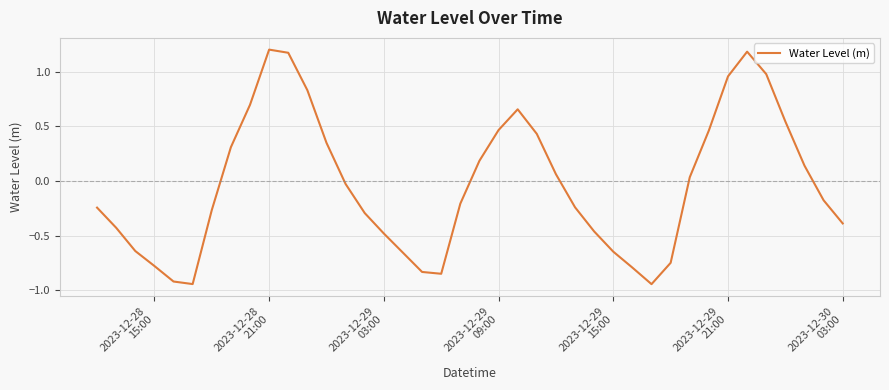

How many lines are shown in the chart?

1